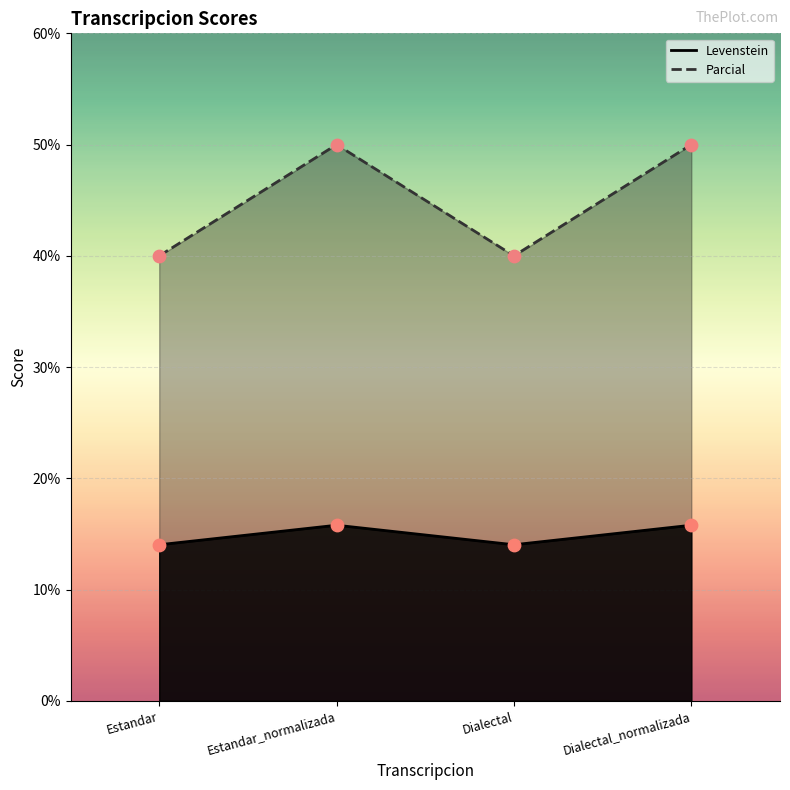

Which series has the largest total across all categories?

Parcial